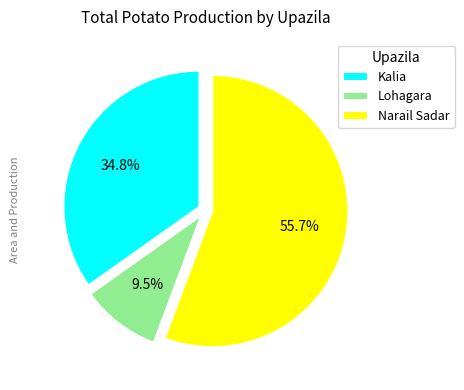

What is the smallest slice in the pie chart?

Lohagara